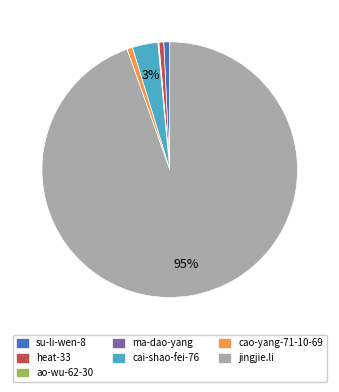

To the nearest percent, what is the average slice percentage?

14%